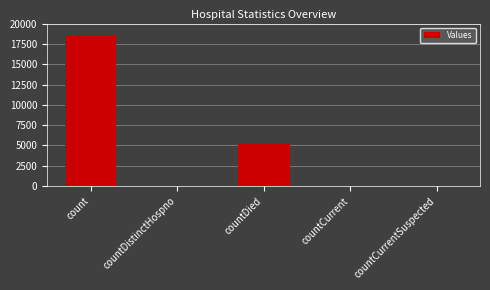

At which category does the chart reach its peak across all series?

count